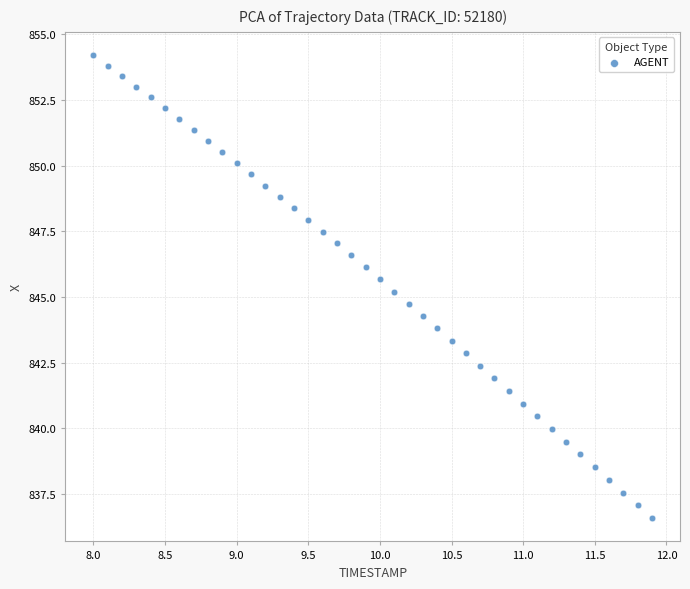

What is the range of Y values (max minus min)?

17.6